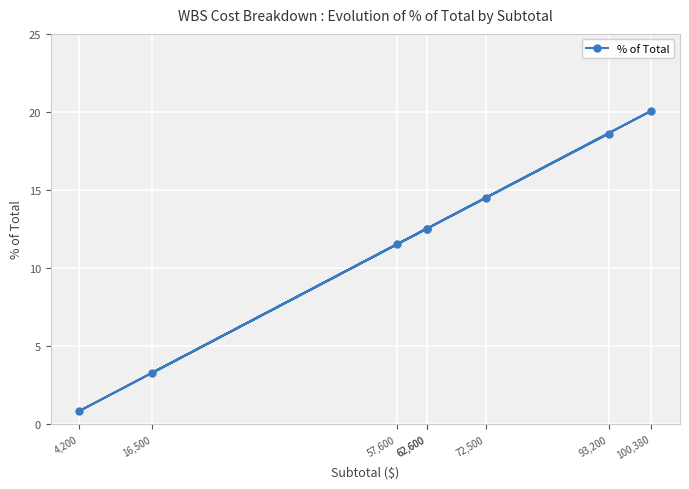

List the labels in order of value, largest first.

100,380, 93,200, 72,500, 62,600, 62,600, 57,600, 16,500, 4,200